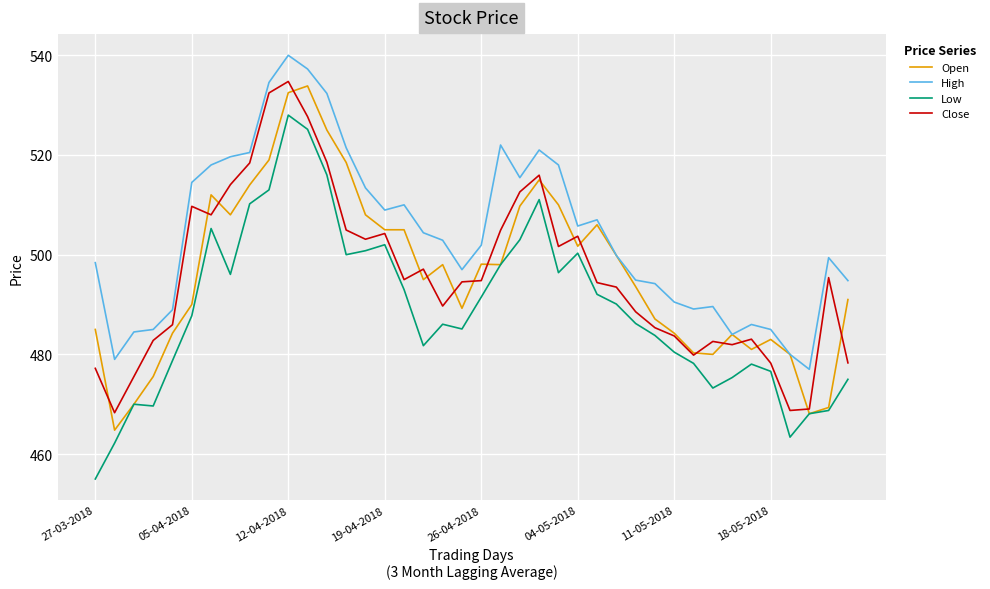

What is the smallest value displayed?

455.0